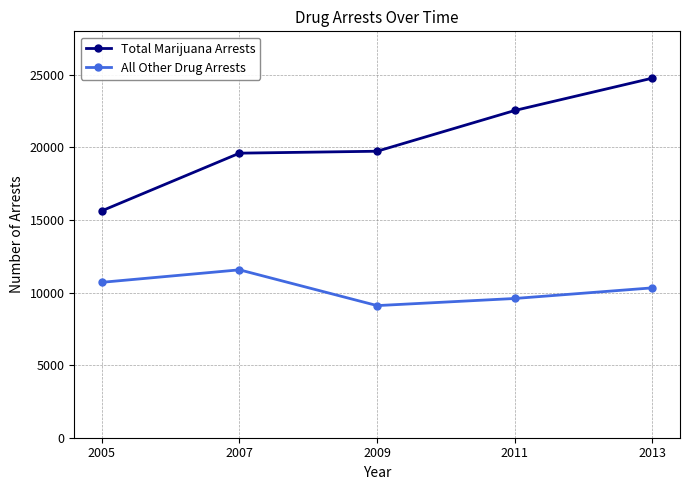

What is the maximum value shown in the chart?

24776